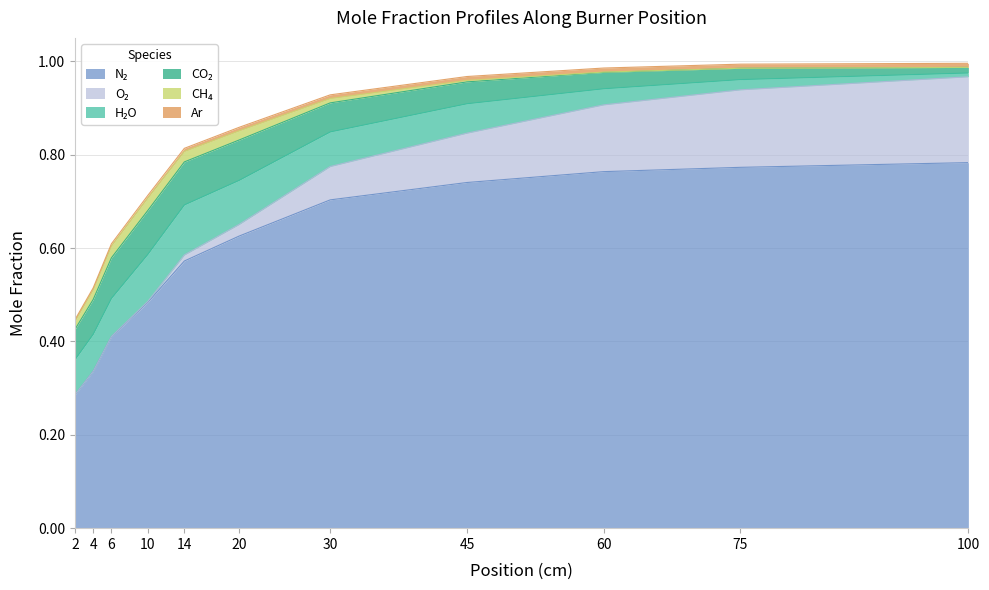

At which category does ave_X_H2O reach its first local peak?

14